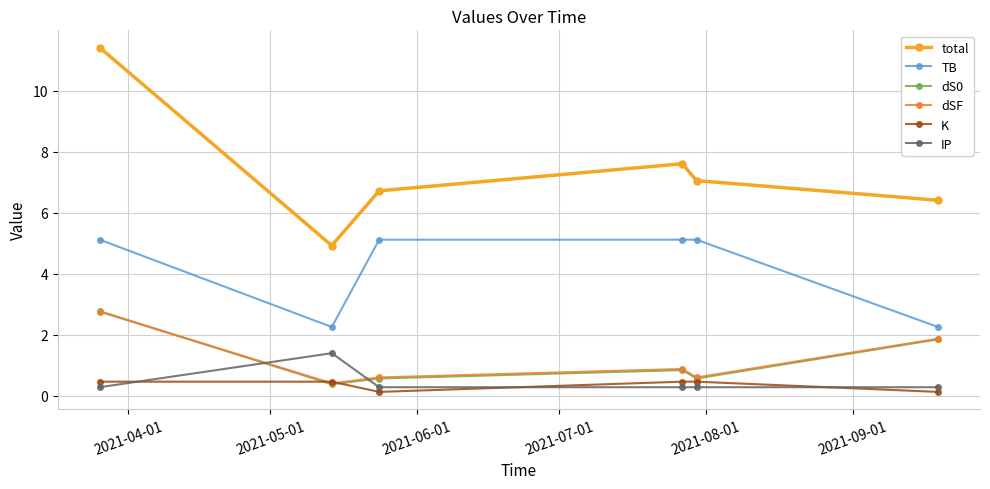

What is the maximum value shown in the chart?

11.4